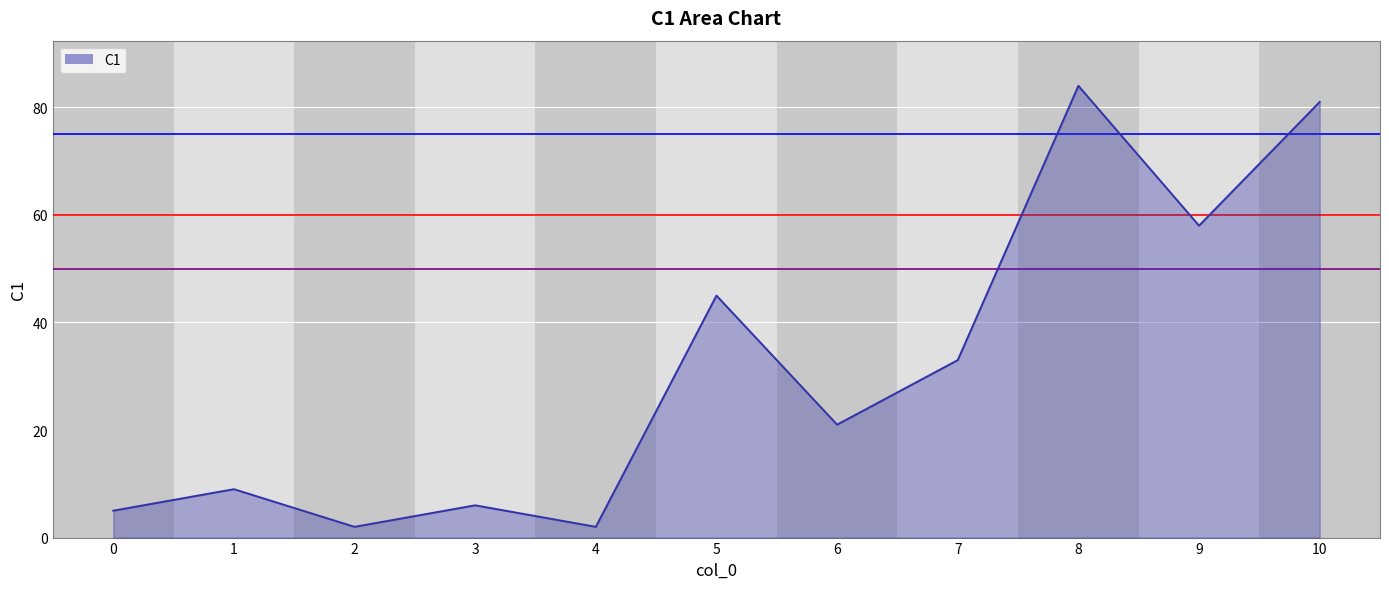

What is the sum of all values?

346